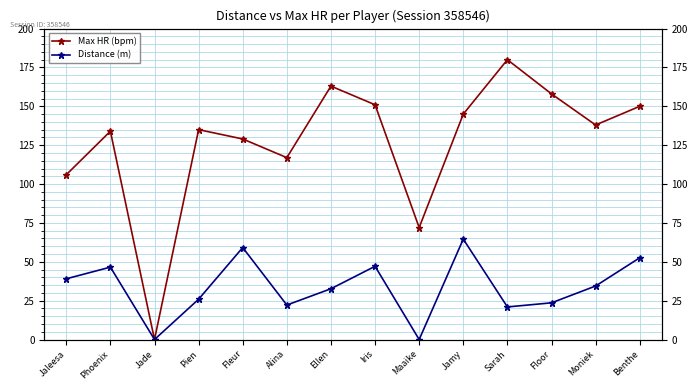

How many series are shown in this chart?

2